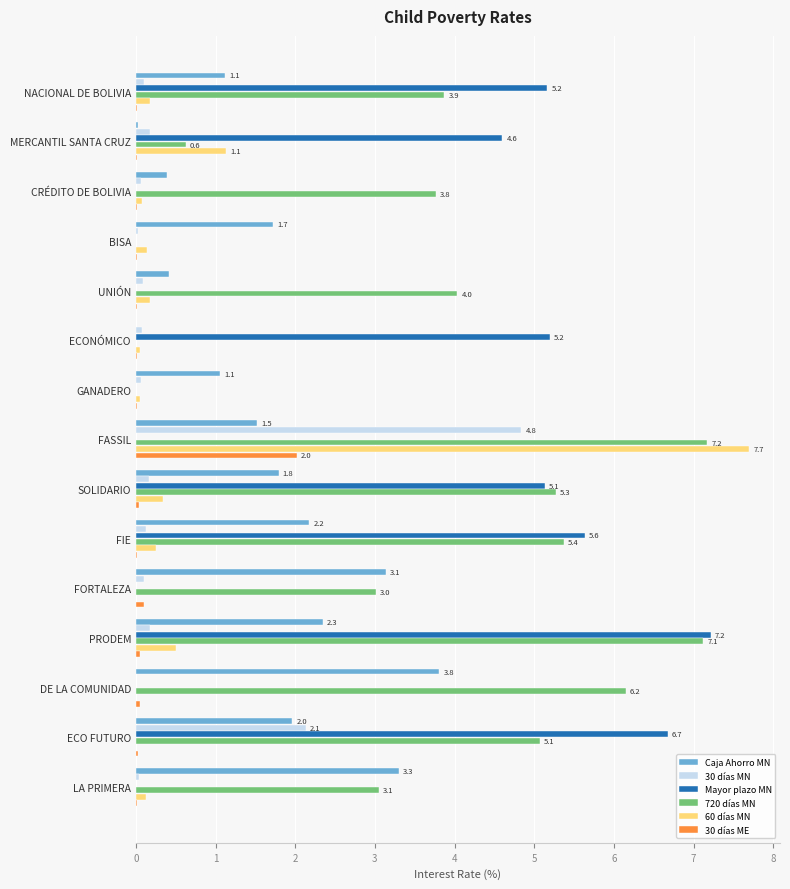

True or false: 720 días MN has a value of 3.5 at ECONÓMICO.

False